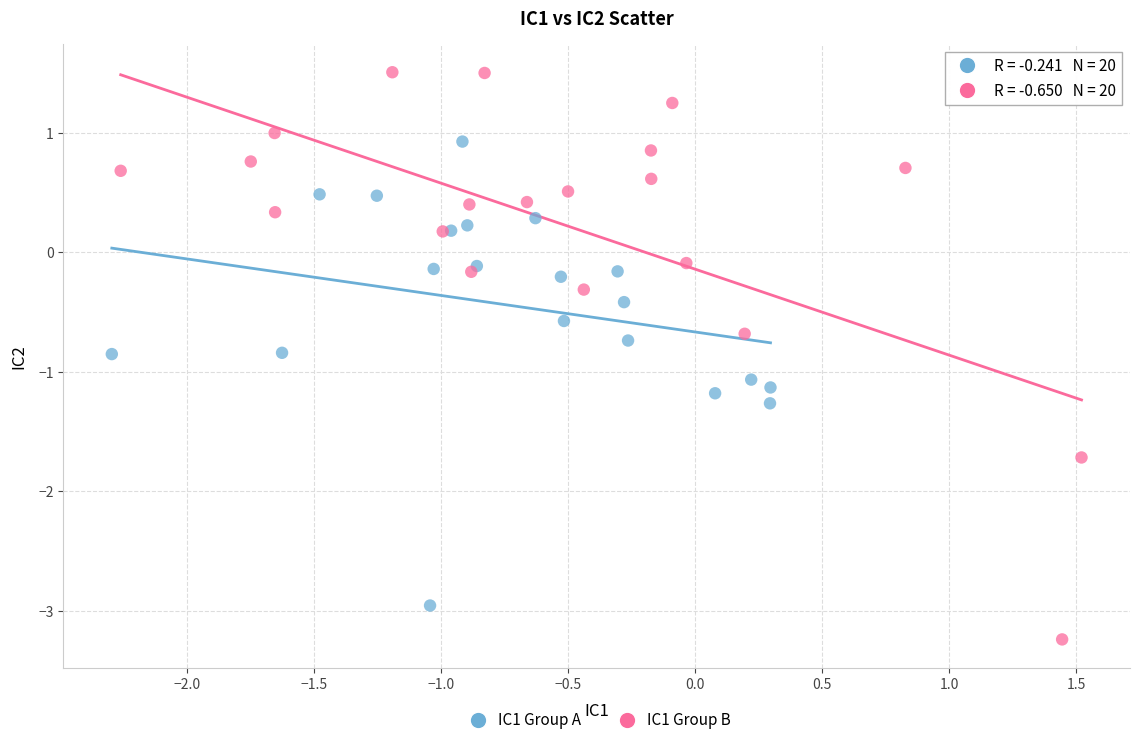

Which series contains the highest Y value?

IC1 Group B